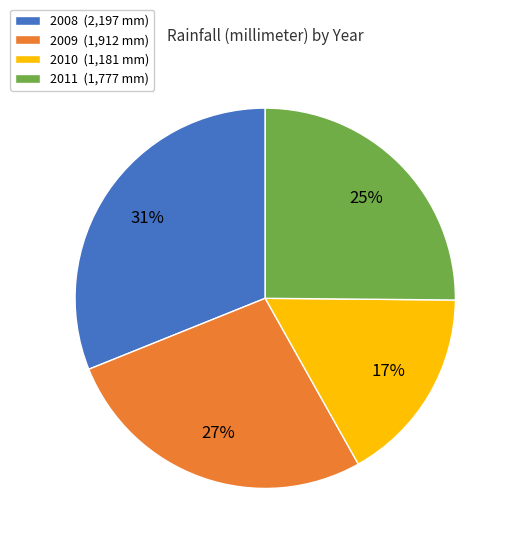

Between 2011 (1,777 mm) and 2008 (2,197 mm), which is larger?

2008 (2,197 mm)